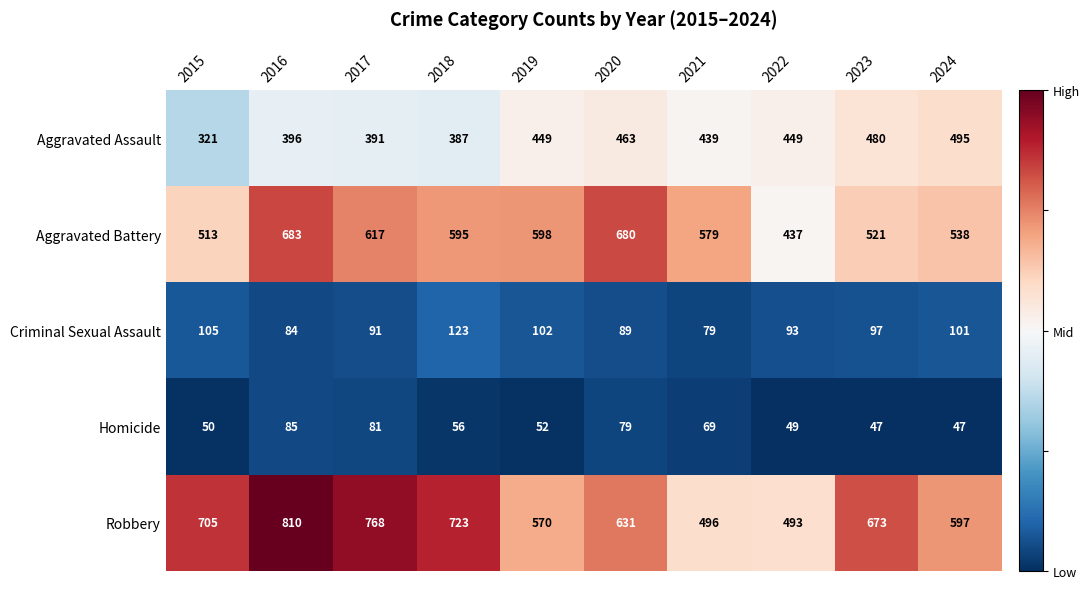

The value of Homicide at 2022 is 49. True or false?

True